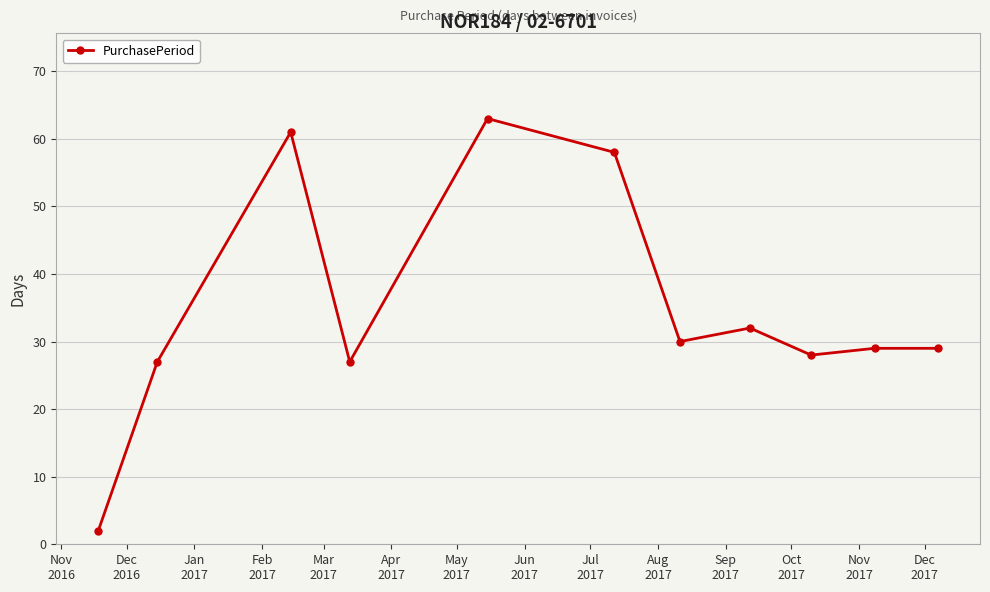

What is the value of the 7th point from the left?

30